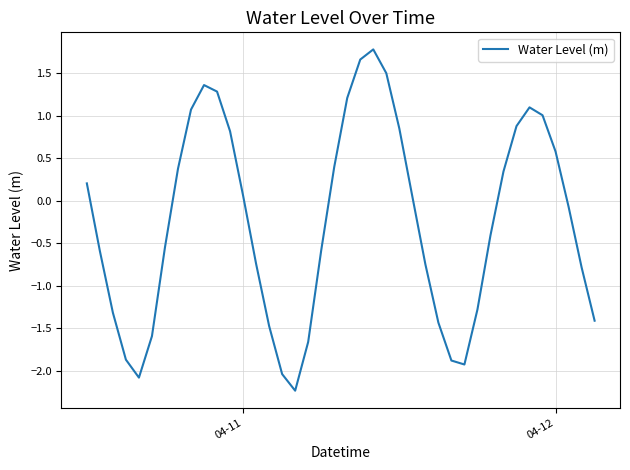

How many series are shown in this chart?

1